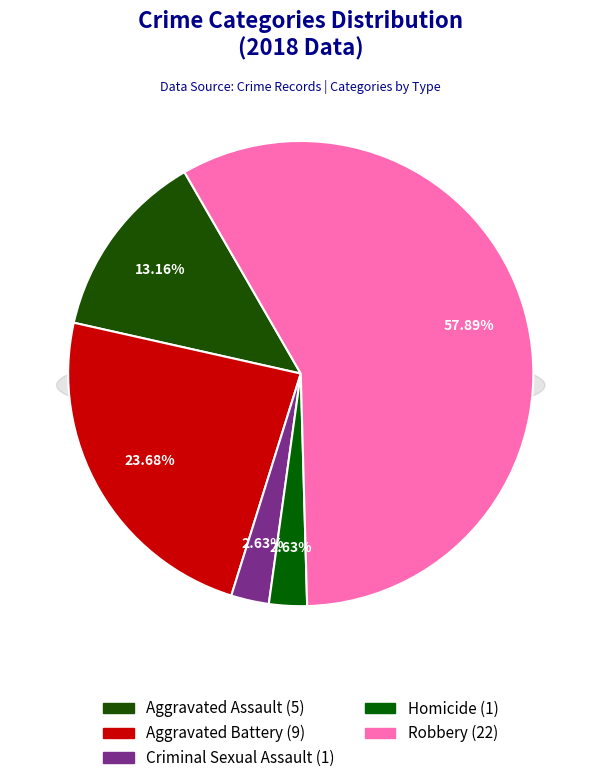

Count the number of slices in the pie.

5